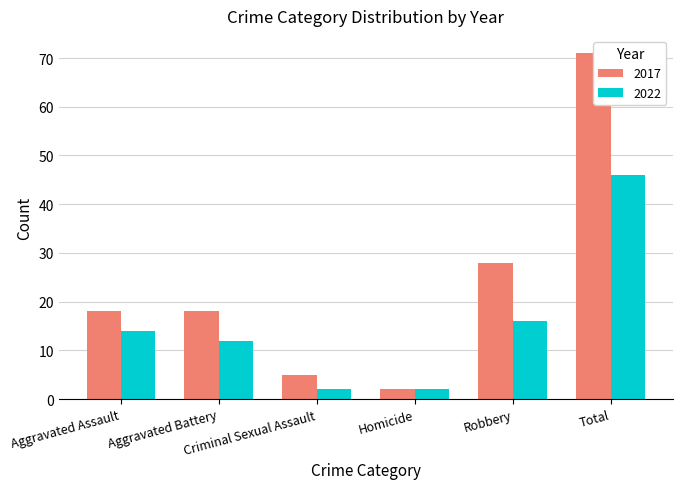

What position from the right is Aggravated Assault?

6